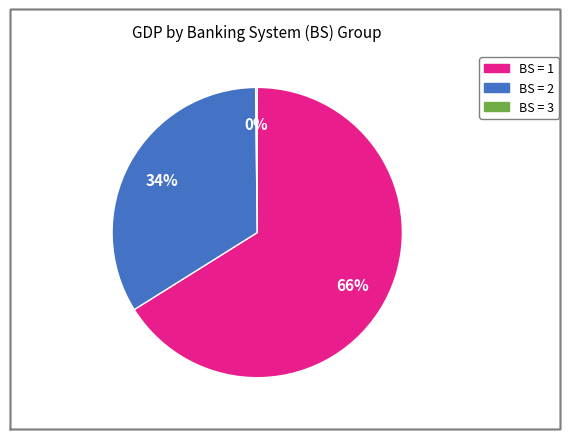

To the nearest percent, what is the difference between the largest and smallest slice percentages?

66%